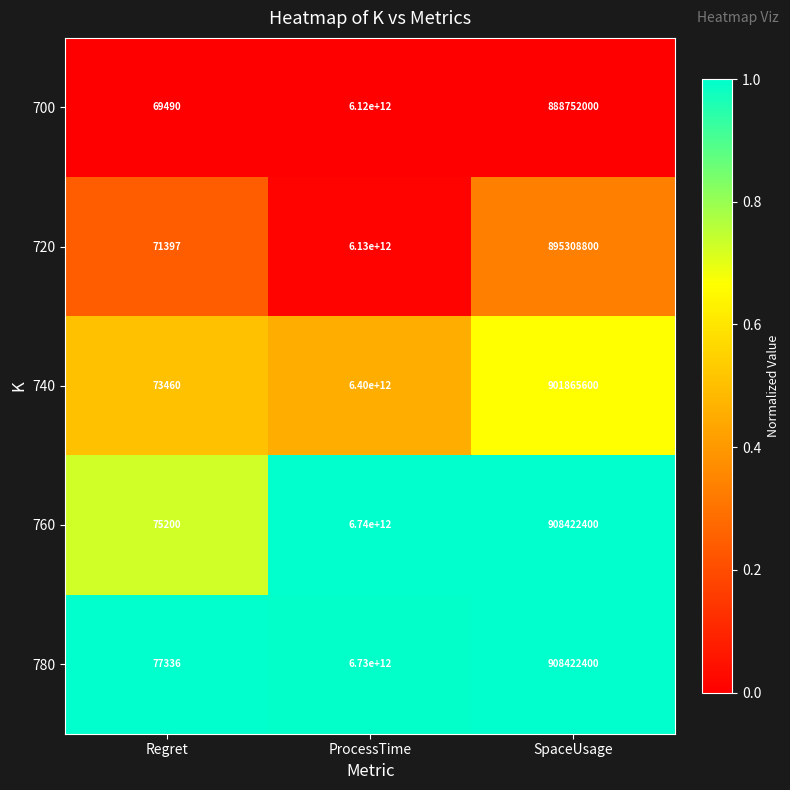

List the series in order of their peak value, lowest first.

700, 720, 740, 780, 760